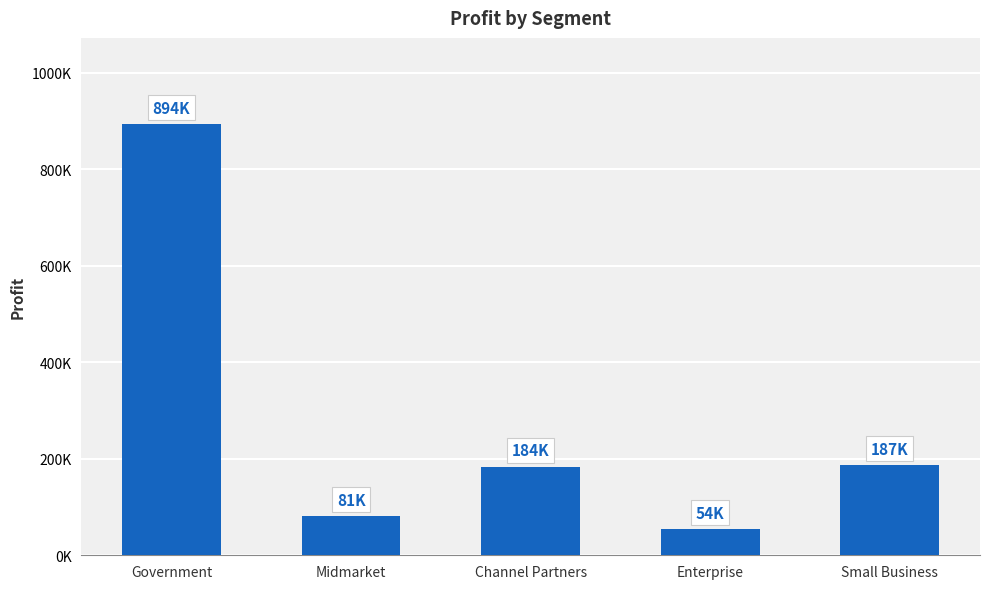

The value at Midmarket is 16945. True or false?

False